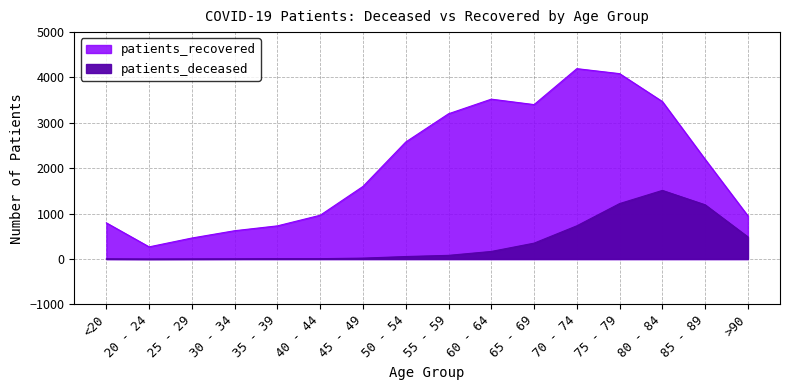

How many values in patients_deceased are above zero?

15